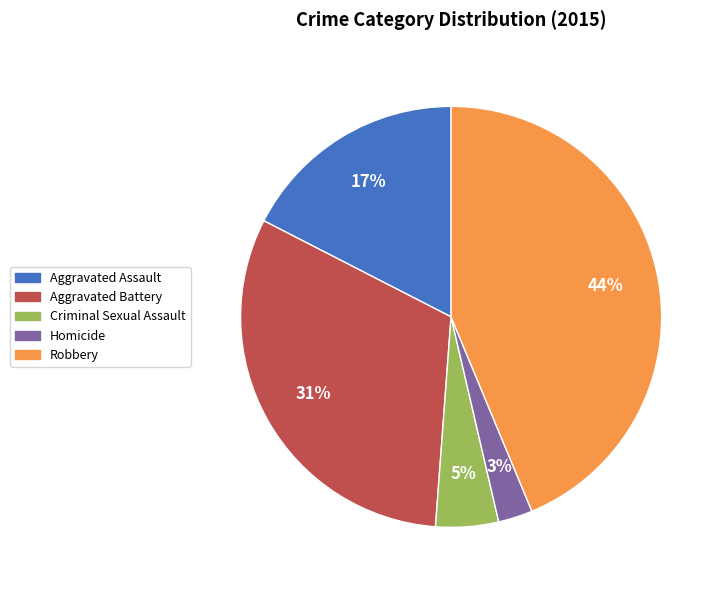

Between Aggravated Assault and Aggravated Battery, which is larger?

Aggravated Battery